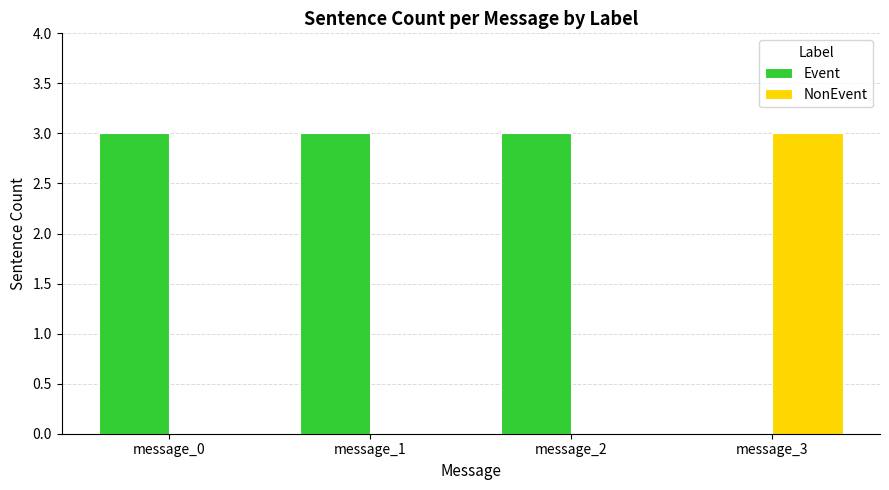

Is the value of NonEvent at message_2 greater than the value of Event at message_0?

No